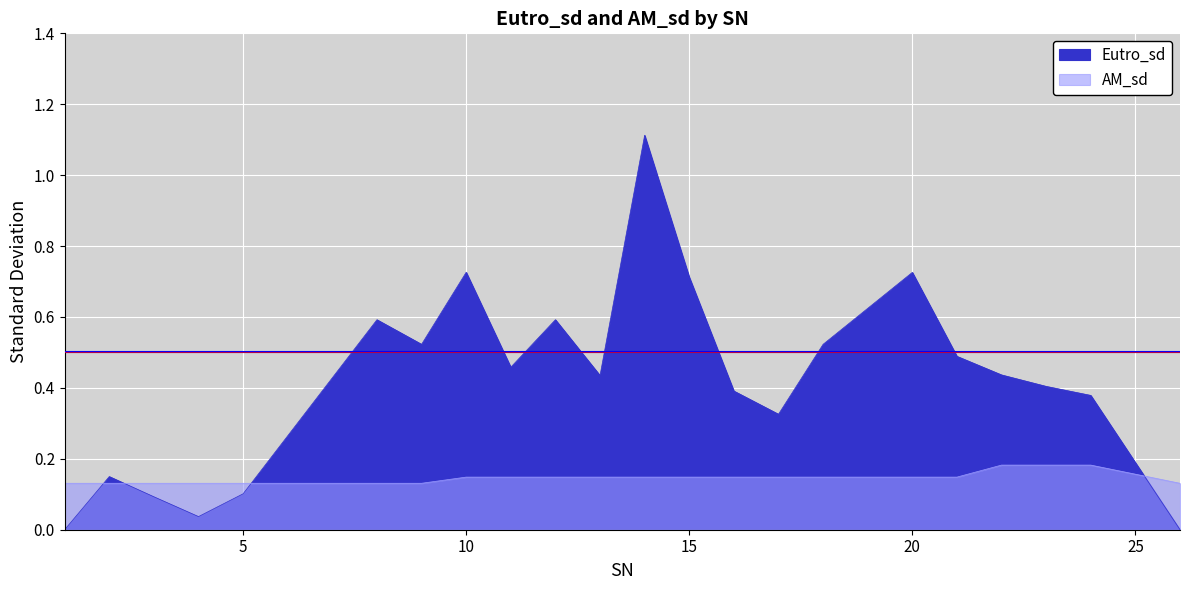

Count the number of data series in this chart.

2